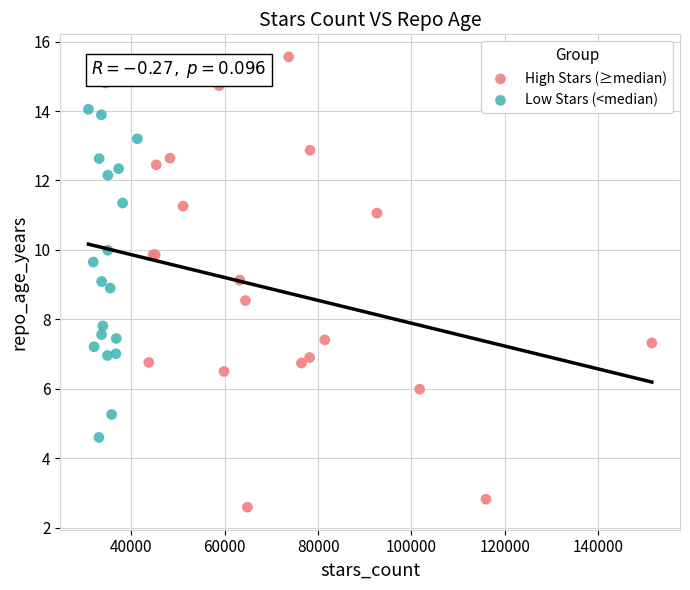

Which series contains the highest Y value?

High Stars (≥median)